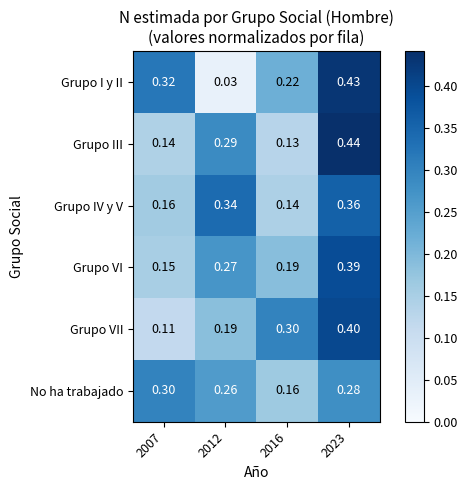

List the series in order of their peak value, lowest first.

No ha trabajado, Grupo IV y V, Grupo VI, Grupo VII, Grupo I y II, Grupo III